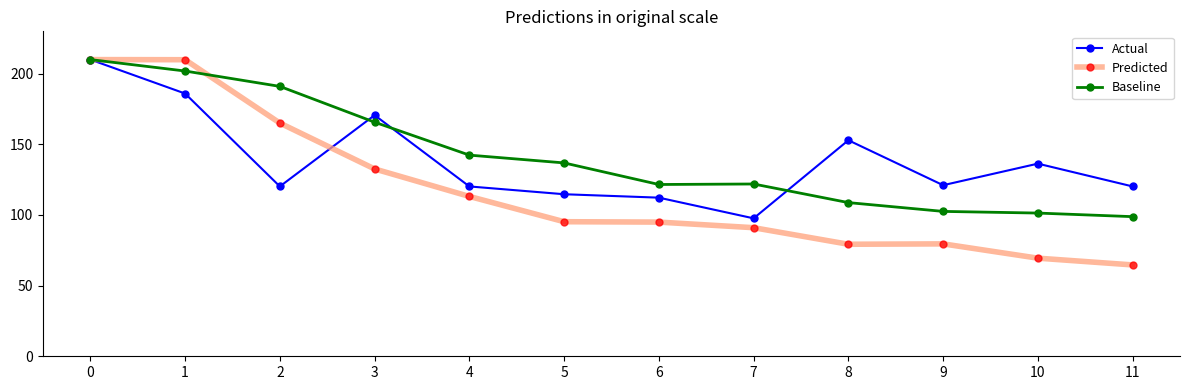

What is the difference between the Actual values at 0 and 6?

97.7